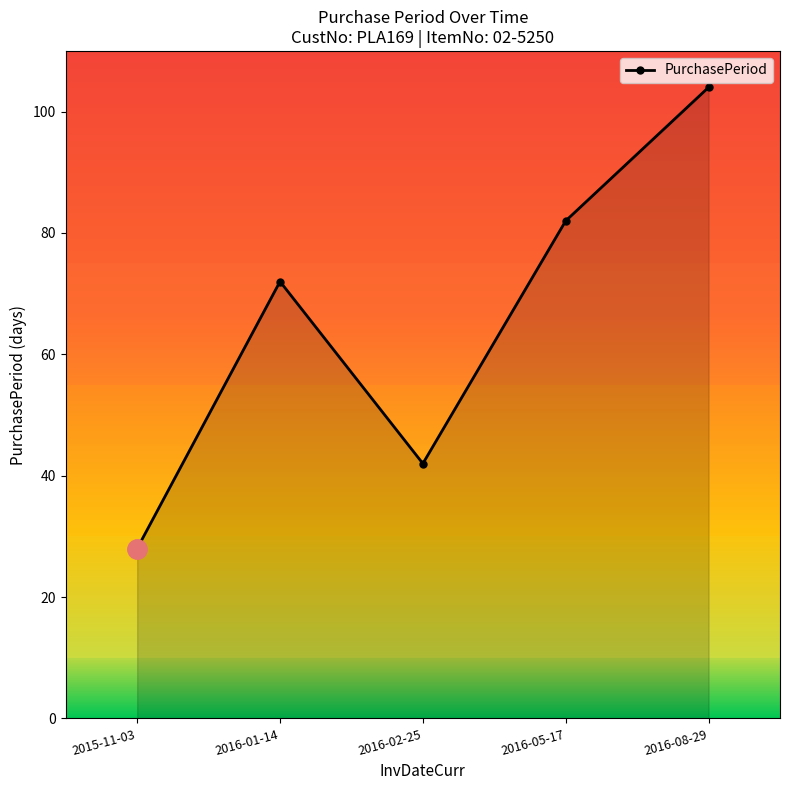

At which category does the chart reach its minimum across all series?

2015-11-03